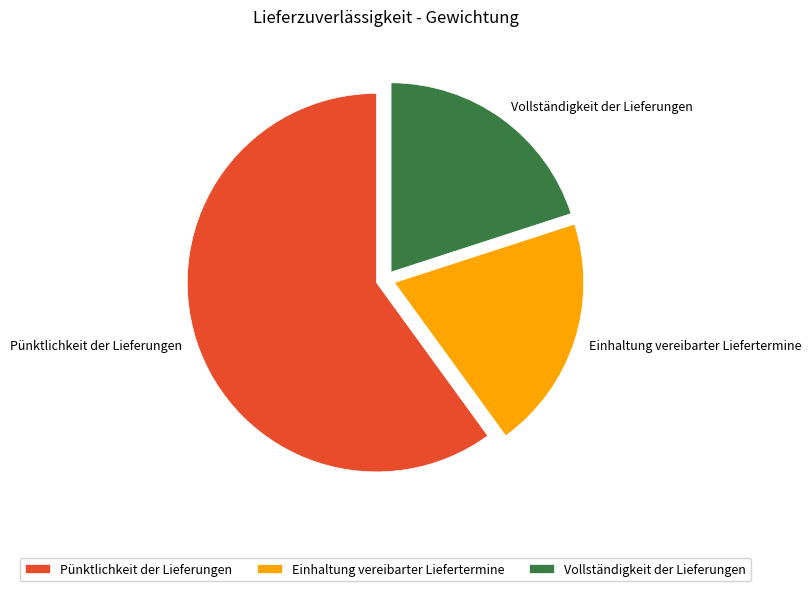

How many slices are in this pie chart?

3